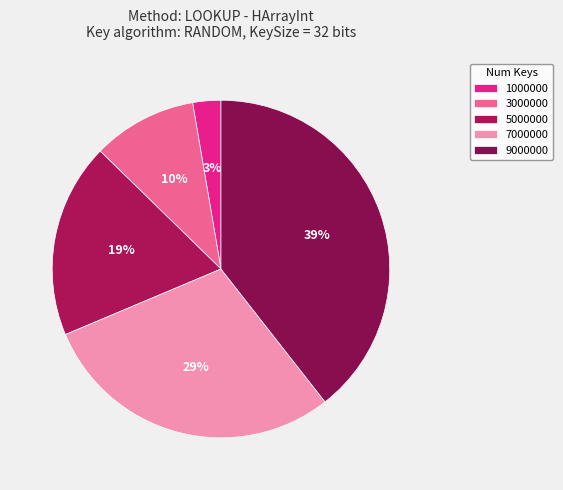

Rank the categories by value from lowest to highest.

1000000, 3000000, 5000000, 7000000, 9000000